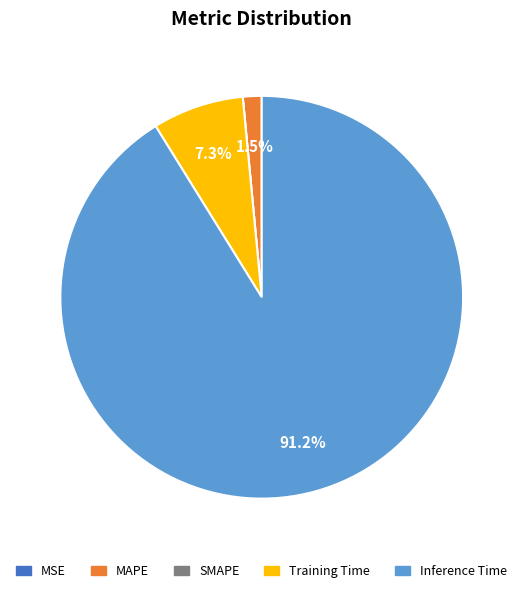

Is there a majority slice in this chart?

Yes